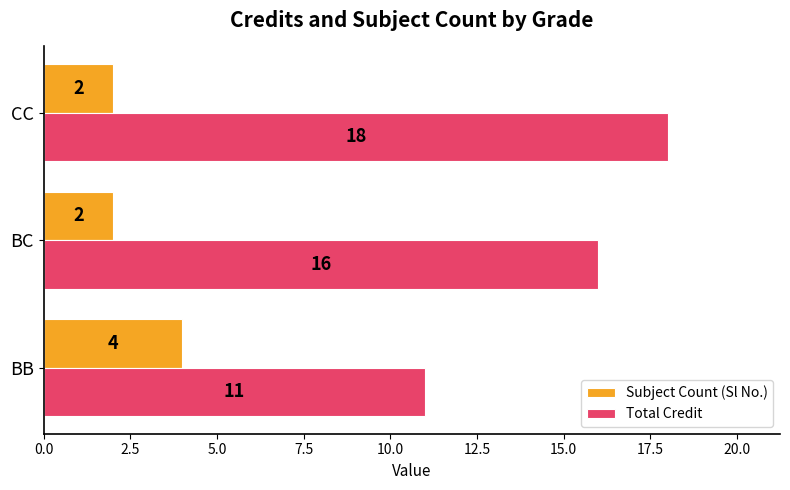

Rank the series by their maximum value, from highest to lowest.

Total Credit, Subject Count (Sl No.)